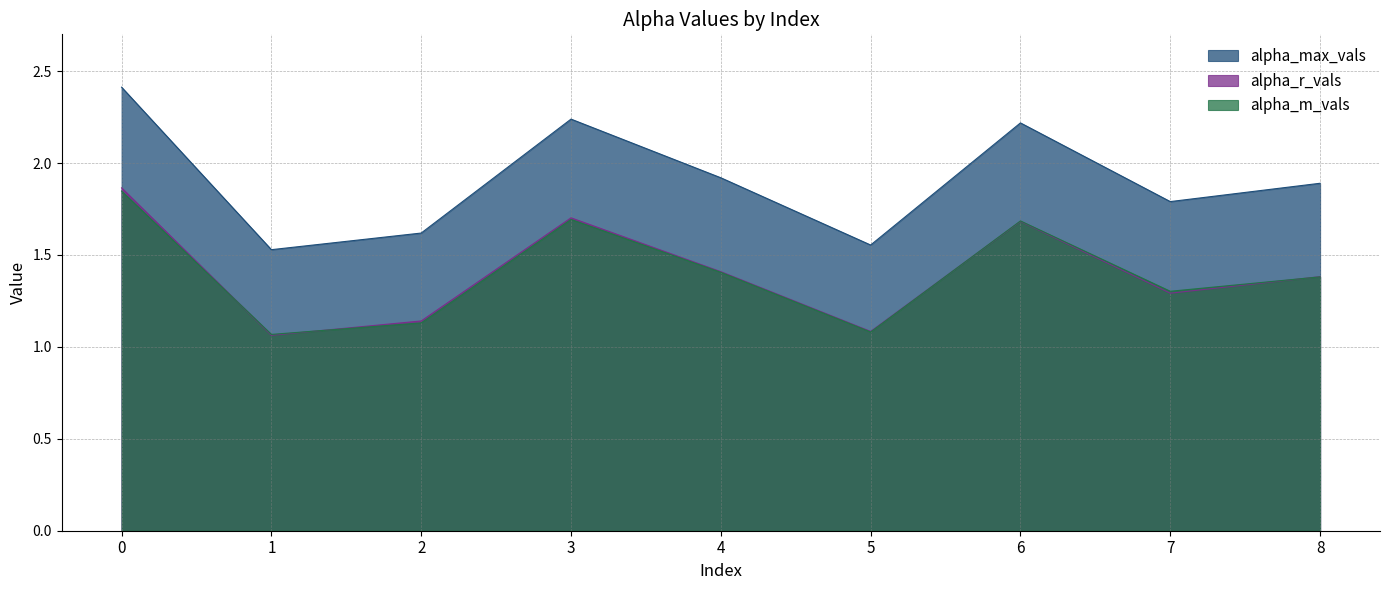

Reading left to right, transcribe all the data shown in this chart.

alpha_max_vals: 2.4	1.5	1.6	2.2	1.9	1.6	2.2	1.8	1.9
alpha_r_vals: 1.9	1.1	1.1	1.7	1.4	1.1	1.7	1.3	1.4
alpha_m_vals: 1.8	1.1	1.1	1.7	1.4	1.1	1.7	1.3	1.4